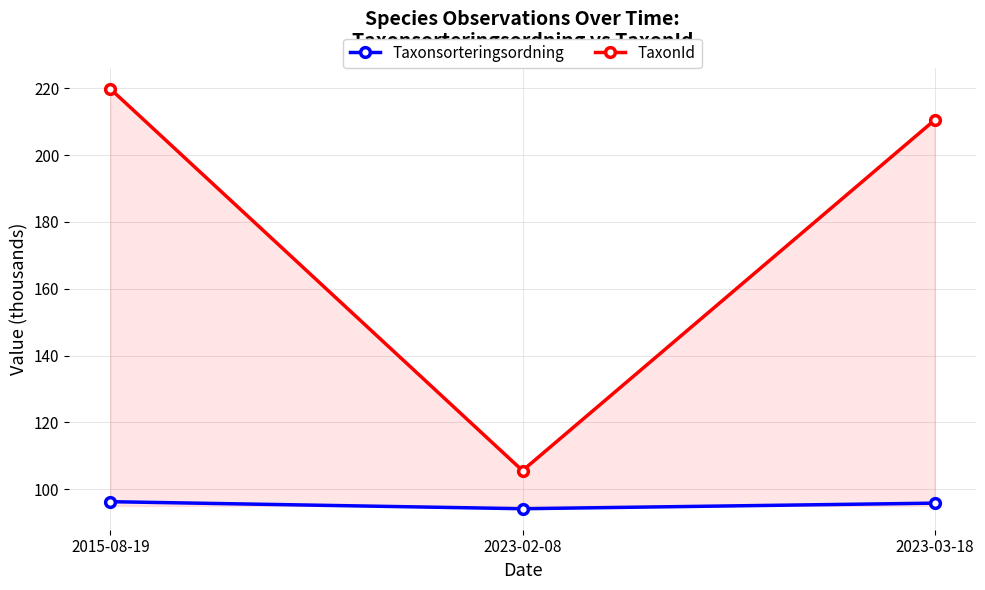

What is the average value of the Taxonsorteringsordning series?

95.5